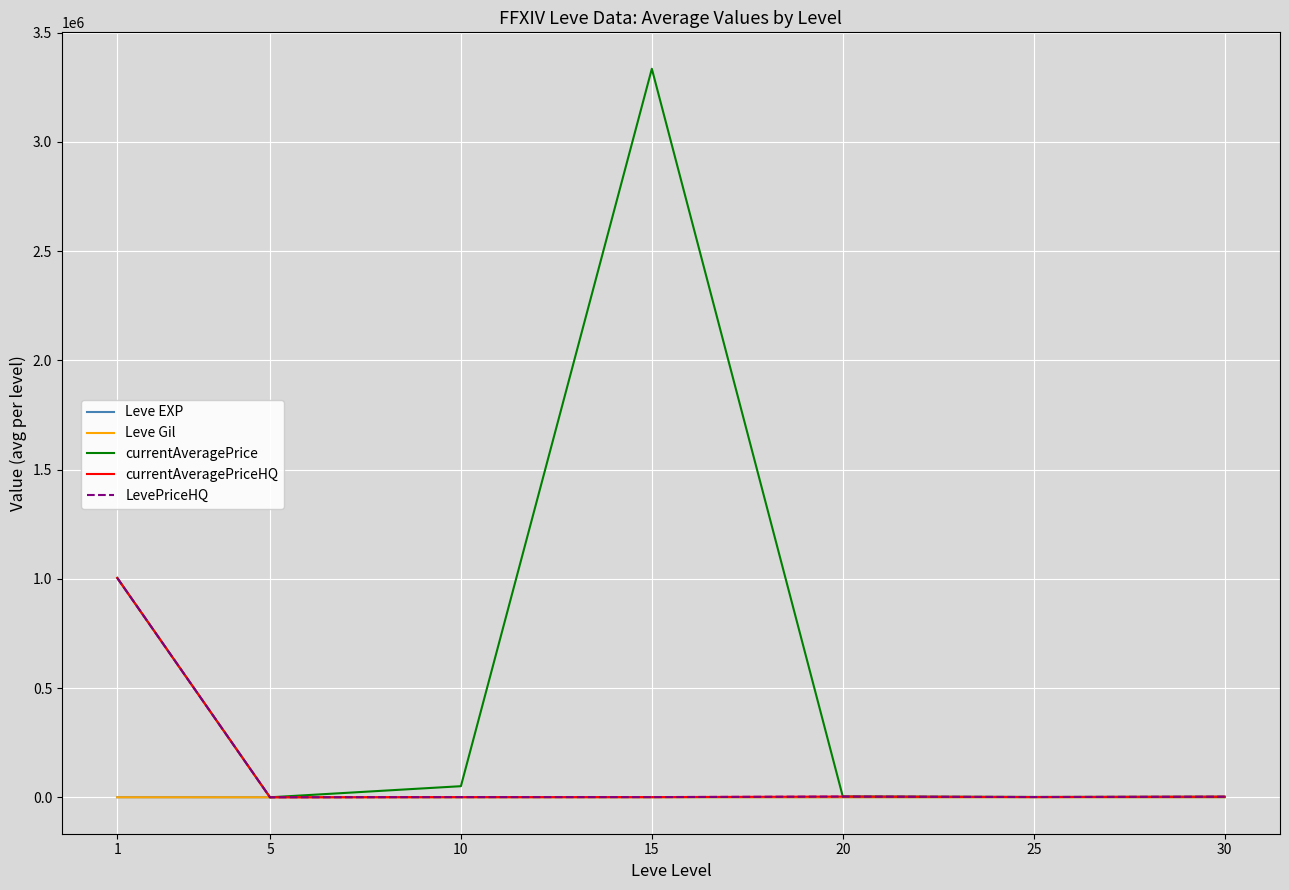

Does the chart display data point markers on the line(s)?

No